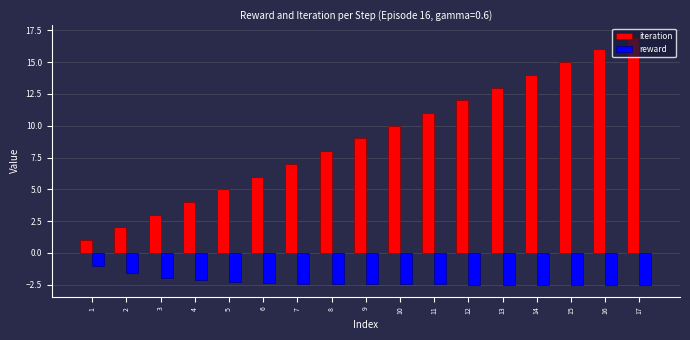

How many categories are shown in the chart?

17